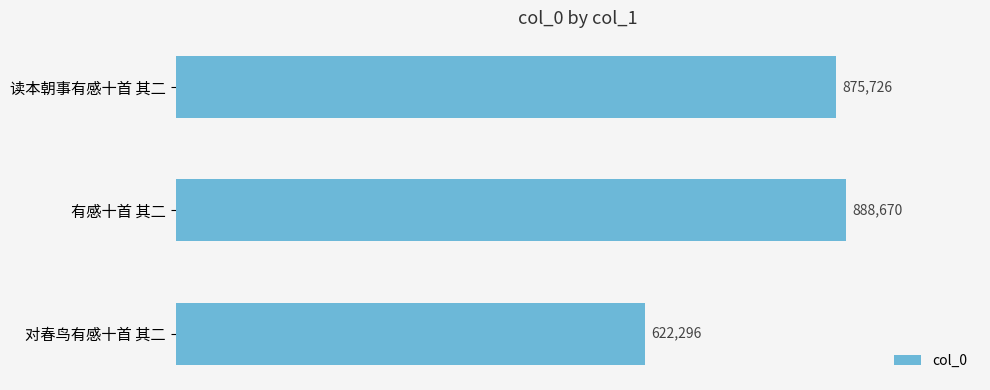

What is the difference between the maximum and second lowest values?

12944